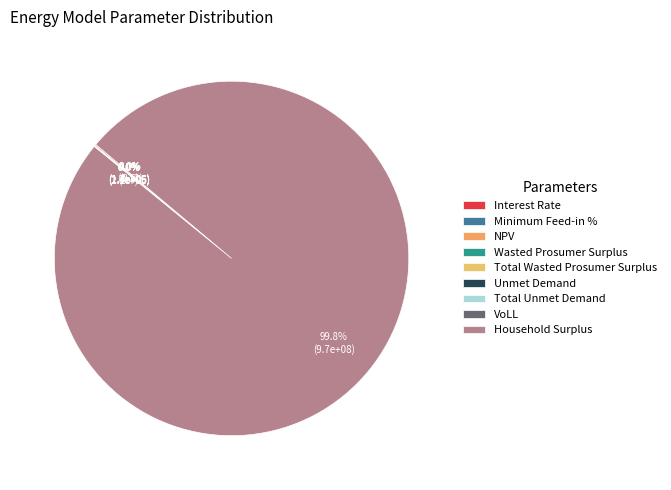

True or false: VoLL accounts for 0% of the total.

True